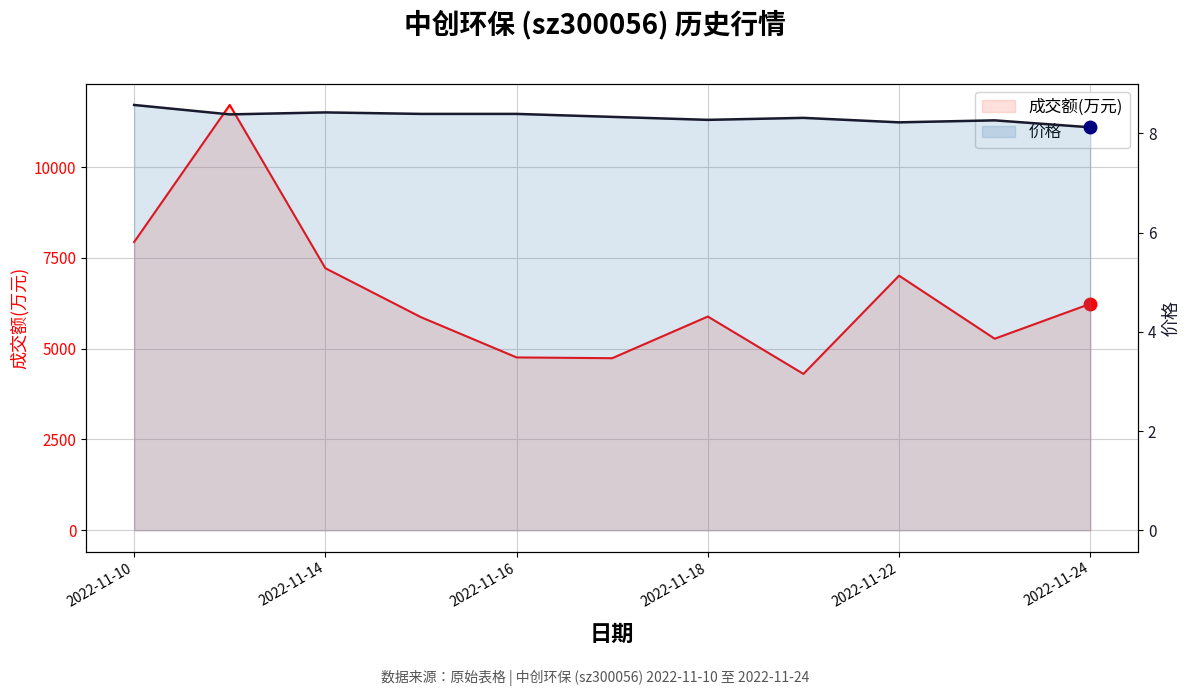

True or false: 成交额(万元) and 价格 cross at least once.

False